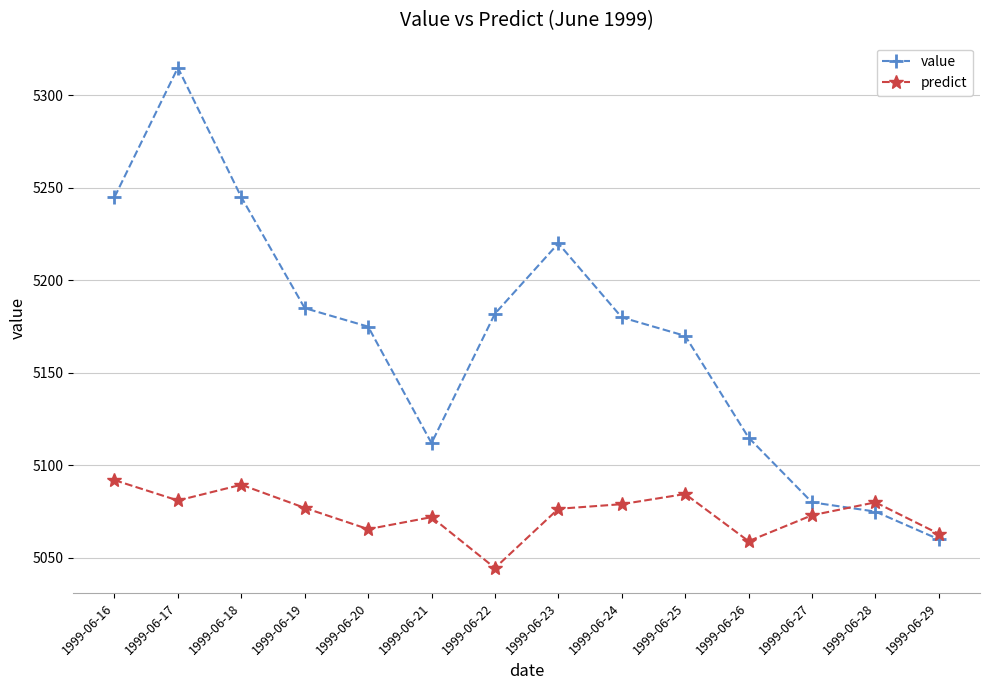

What is the spread (max minus min) of values at 1999-06-16?

153.0